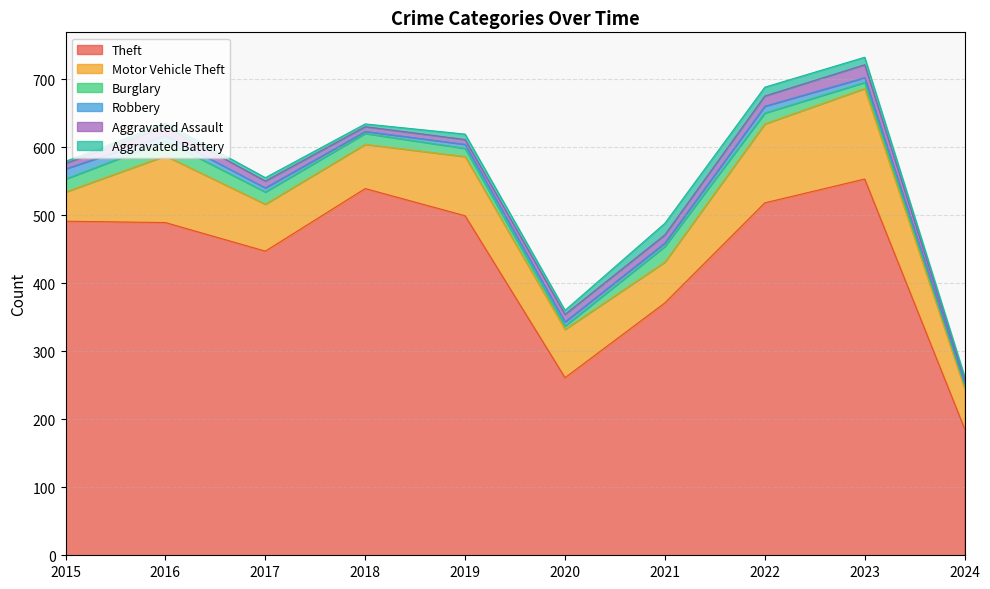

At which label is Theft closest to 369?

2021